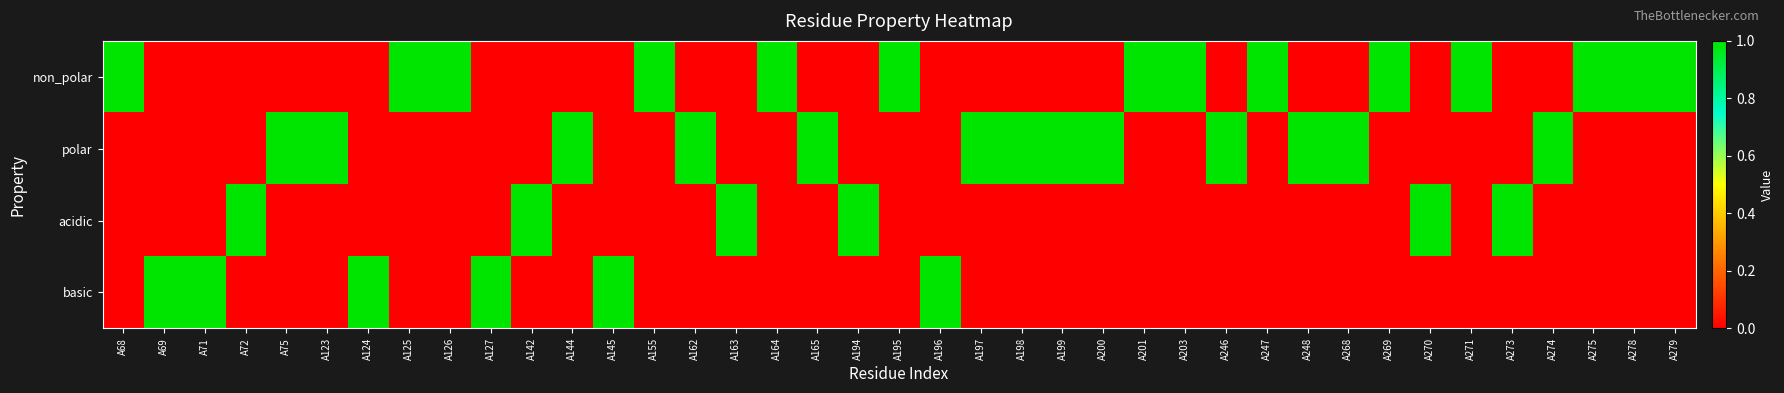

Rank the series by their maximum value, from highest to lowest.

non_polar, polar, acidic, basic